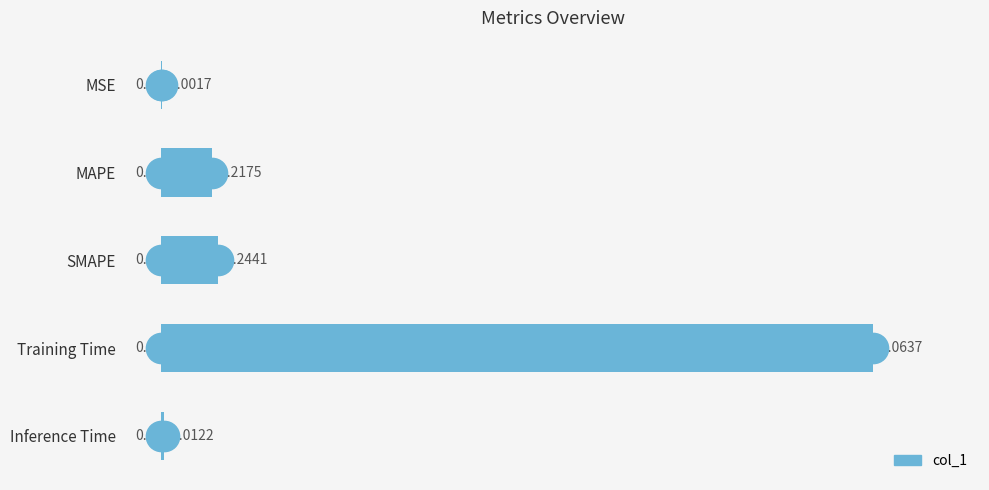

What is the sum of all values?

3.5